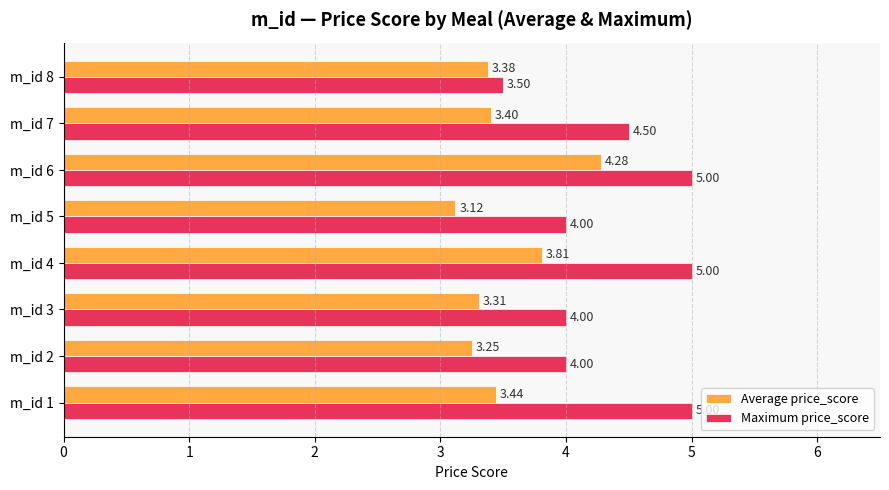

Rank the categories by Average price_score value from highest to lowest.

m_id 6, m_id 4, m_id 1, m_id 7, m_id 8, m_id 3, m_id 2, m_id 5